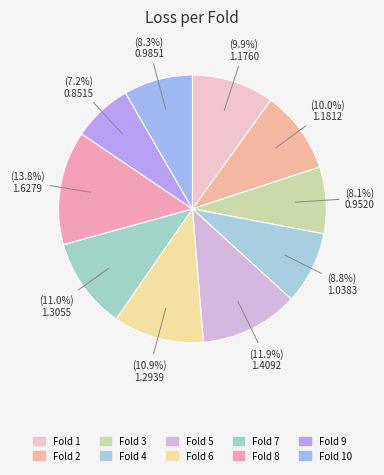

How many slices are in this pie chart?

10